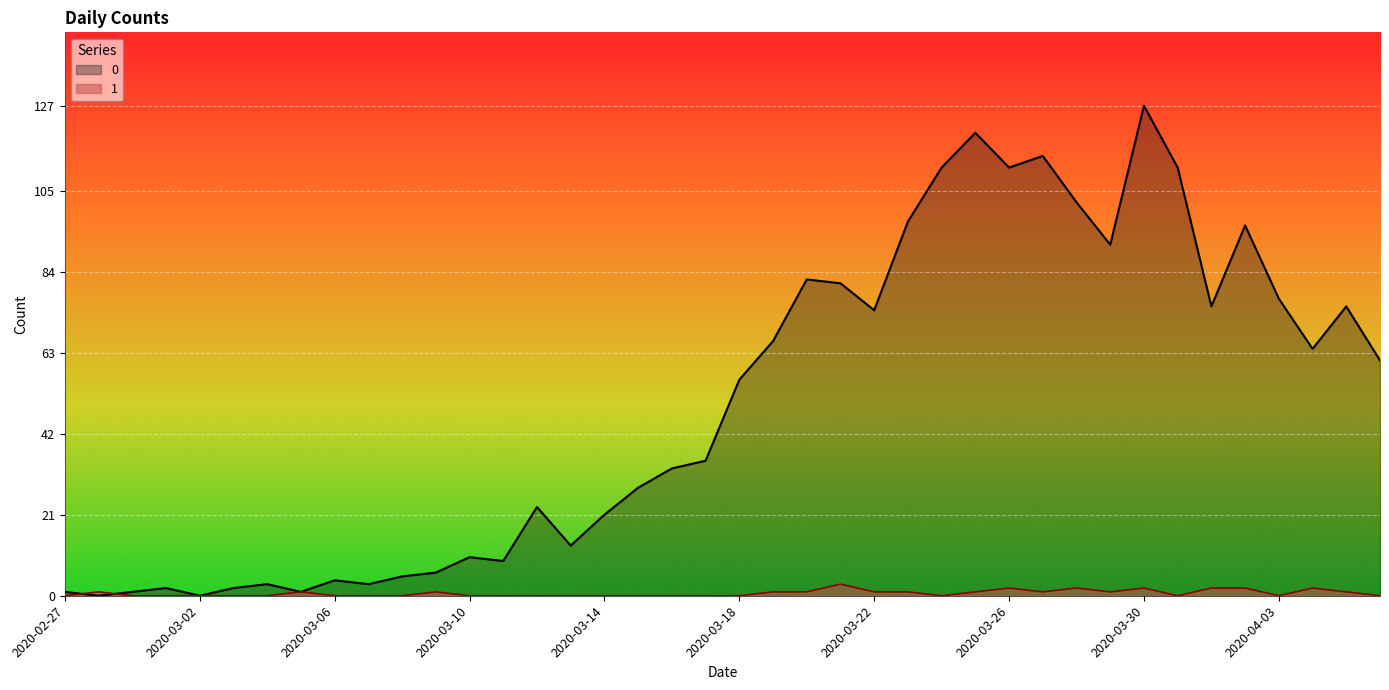

True or false: 1 has more than 2 interior local peaks.

True